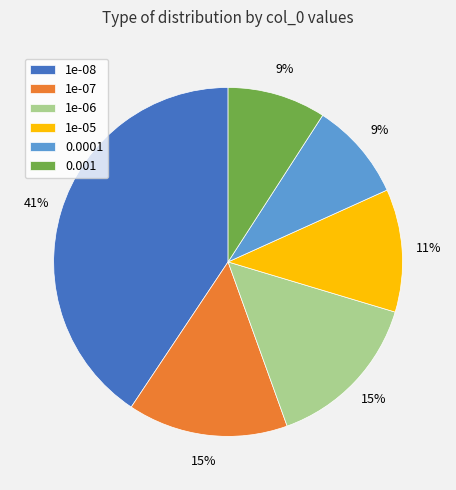

Which slice is the largest?

1e-08